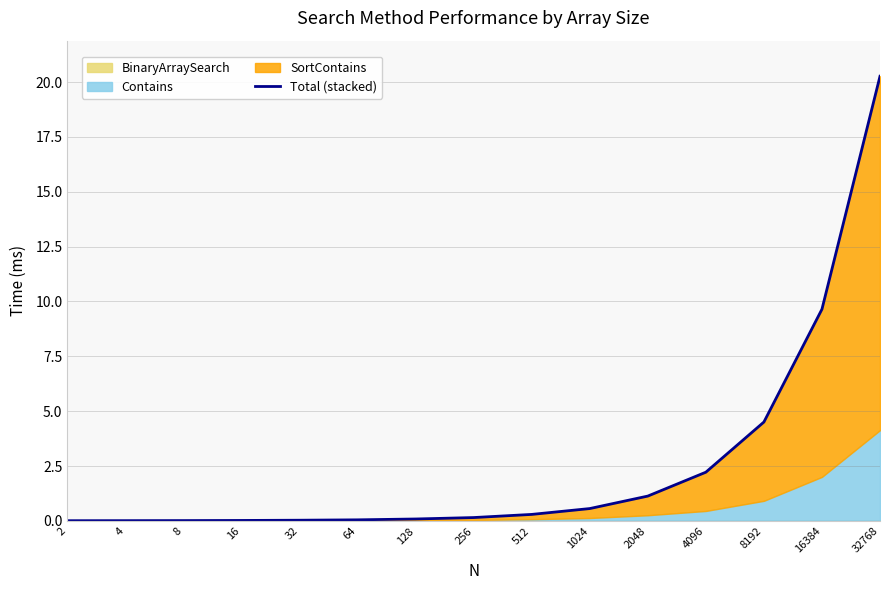

Does the chart display data point markers on the line(s)?

No